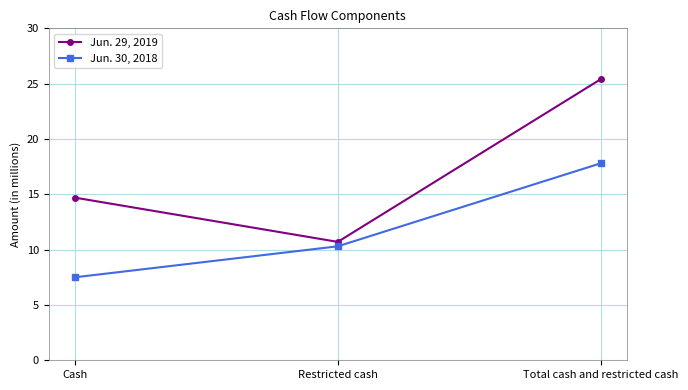

What is the label of the 2nd point from the left?

Restricted cash